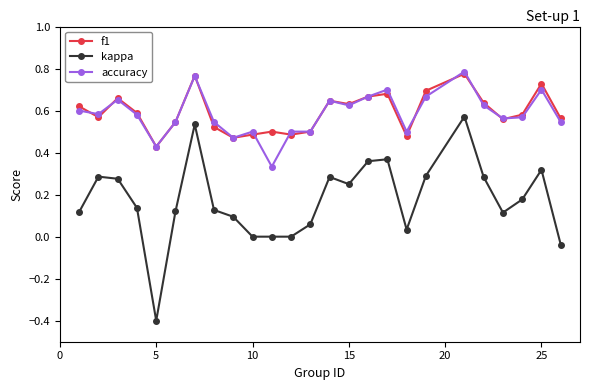

Which series has the largest range (max minus min)?

kappa